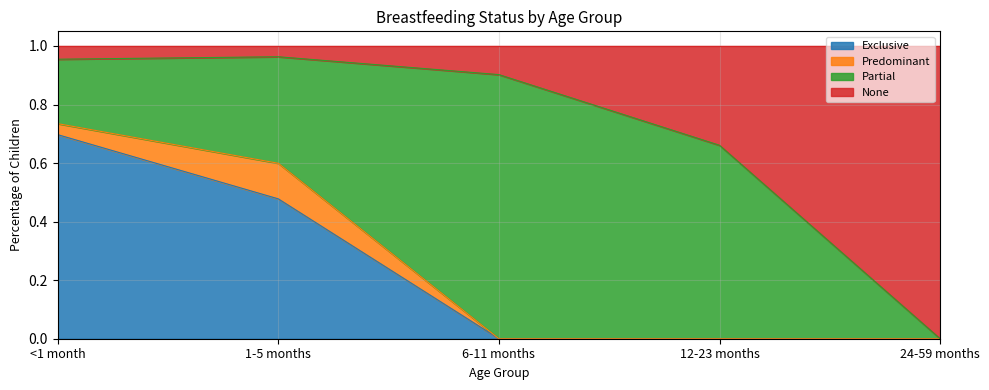

At which category is the sum across all series the highest?

<1 month